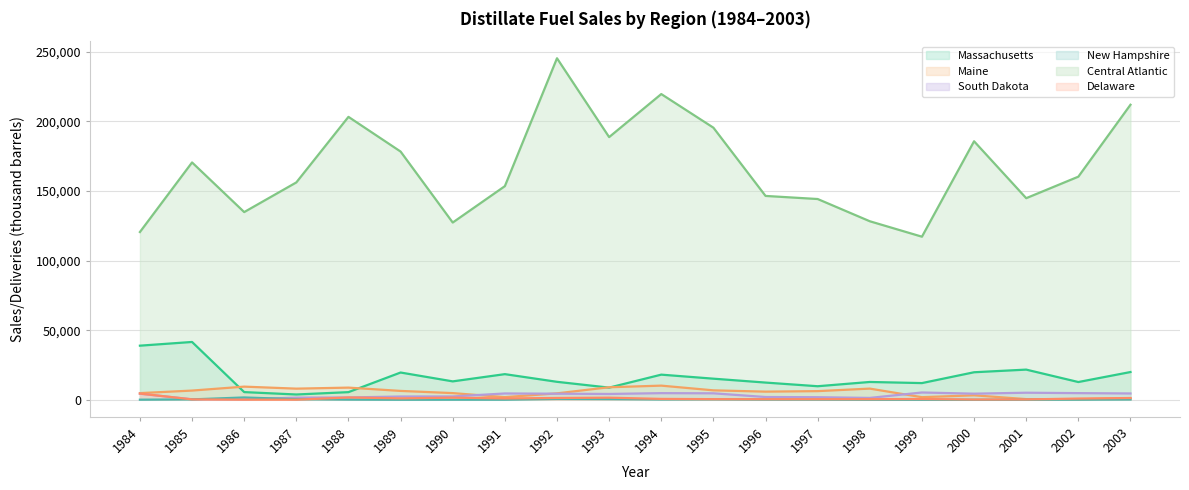

Which label corresponds to the largest value in the chart?

1992